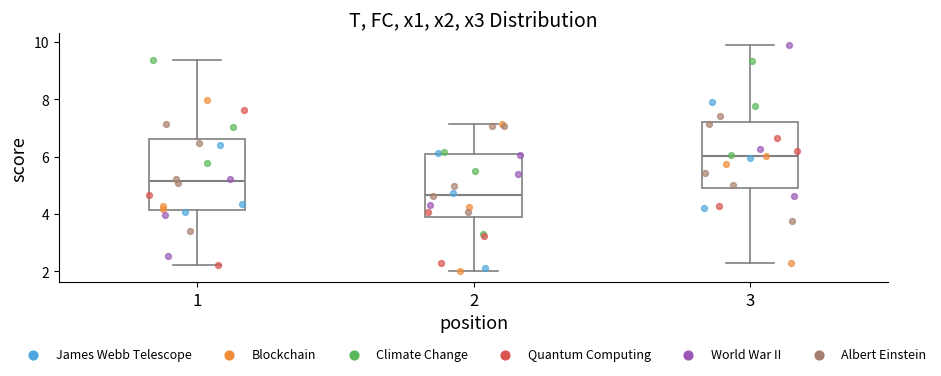

Where does the median line of the box at x = 3 sit on the y-axis? The values are not printed on the chart, so give them approximately, as read against the axis.

6.0